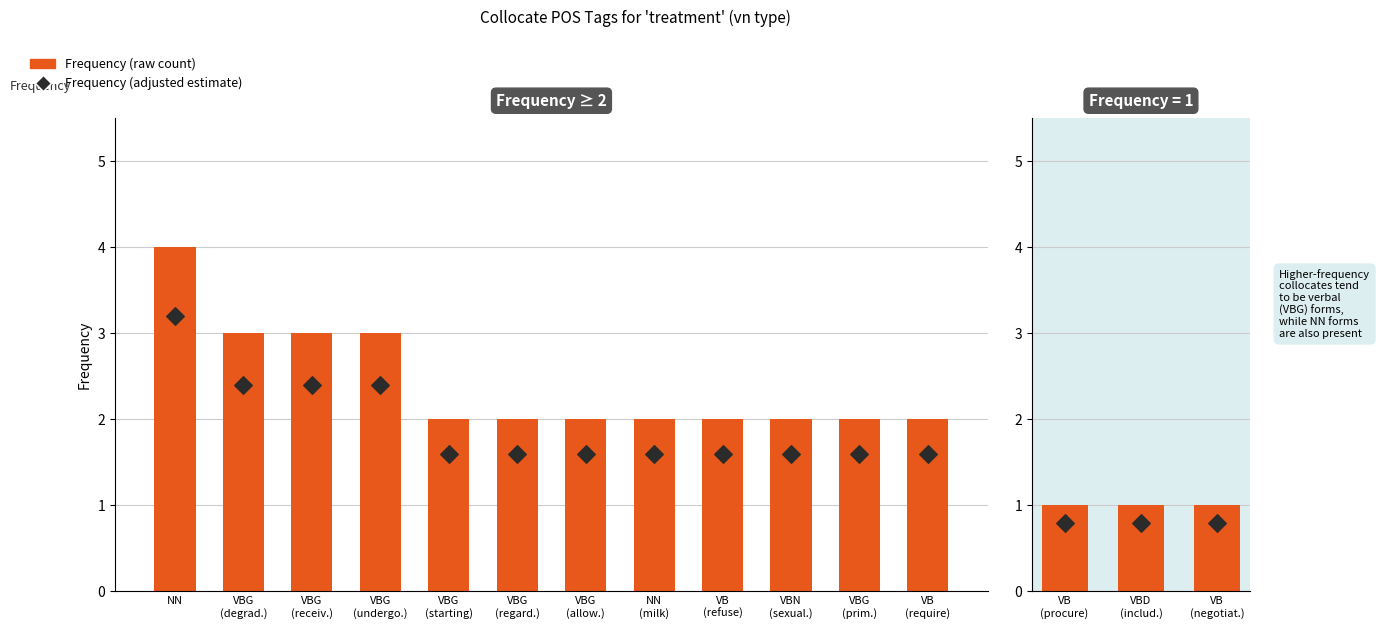

Which series has the largest total across all categories?

Frequency (raw)